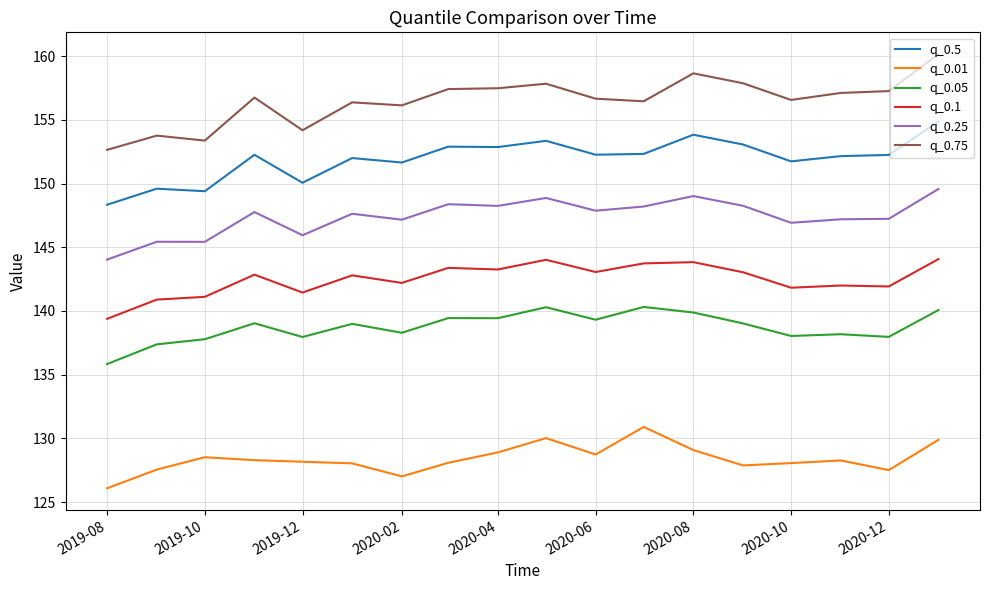

What is the greatest value displayed?

160.2